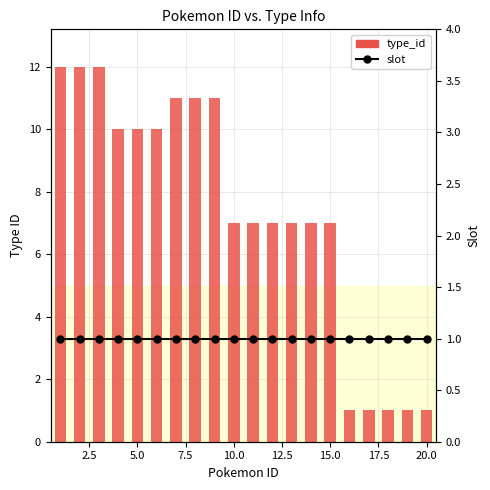

Which has a higher value, 16 or 13?

13